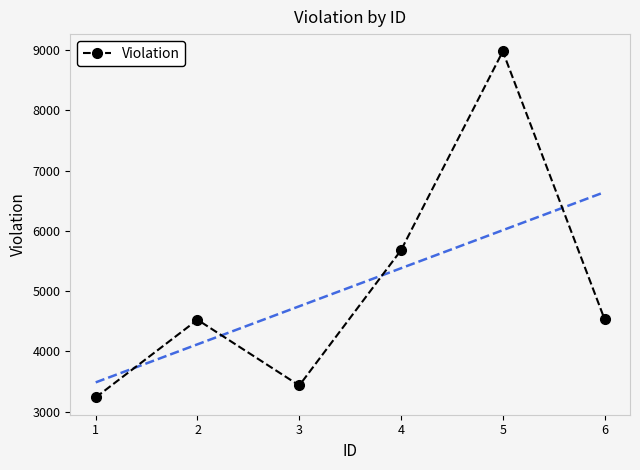

Is it true that the value at 6 is 2847?

False